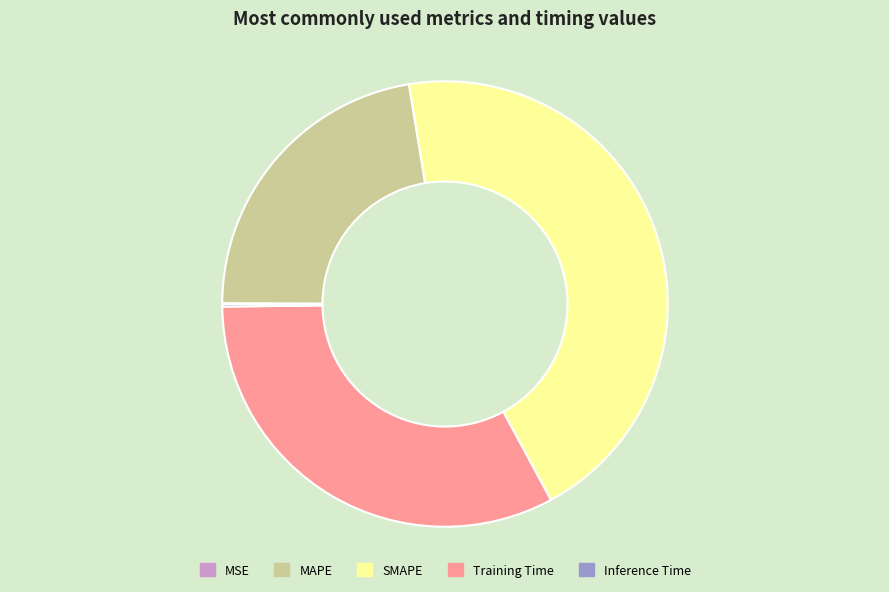

Is it true that MAPE is 30% of the pie?

False